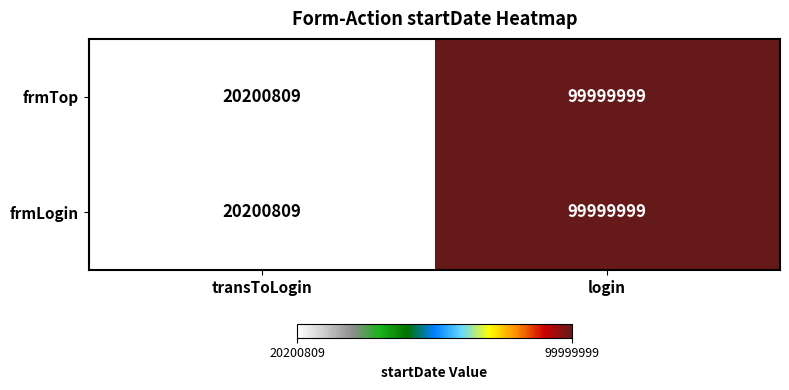

The value of frmTop at login is 52251644. True or false?

False